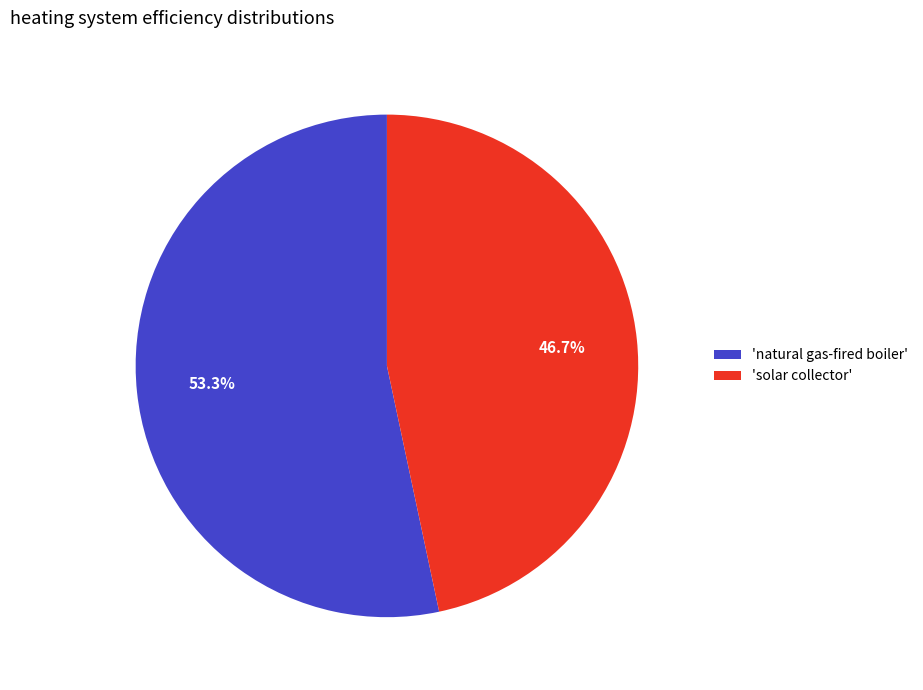

How many segments does this pie chart have?

2